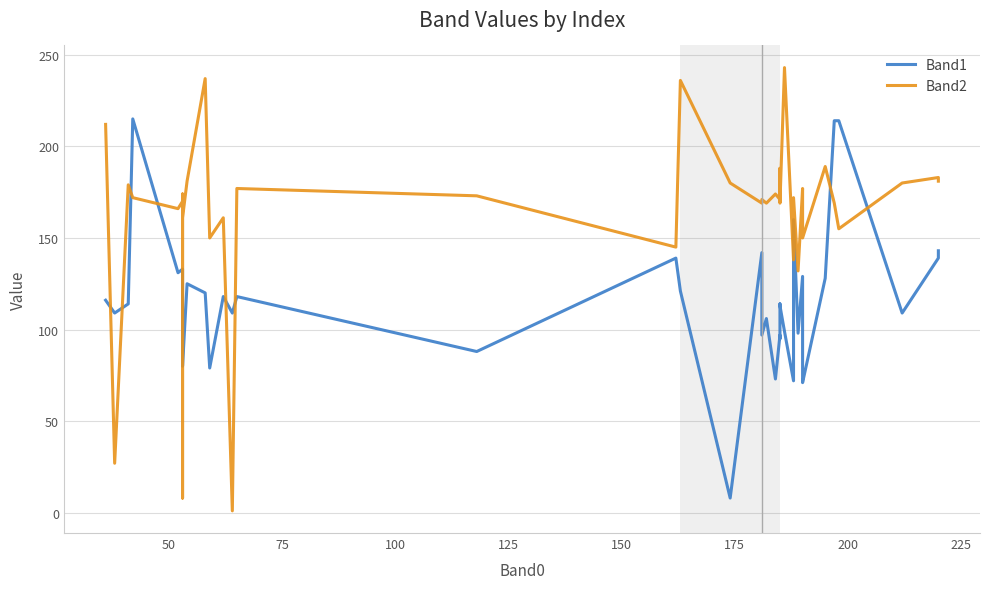

Rank the series by their maximum value, from lowest to highest.

Band1, Band2